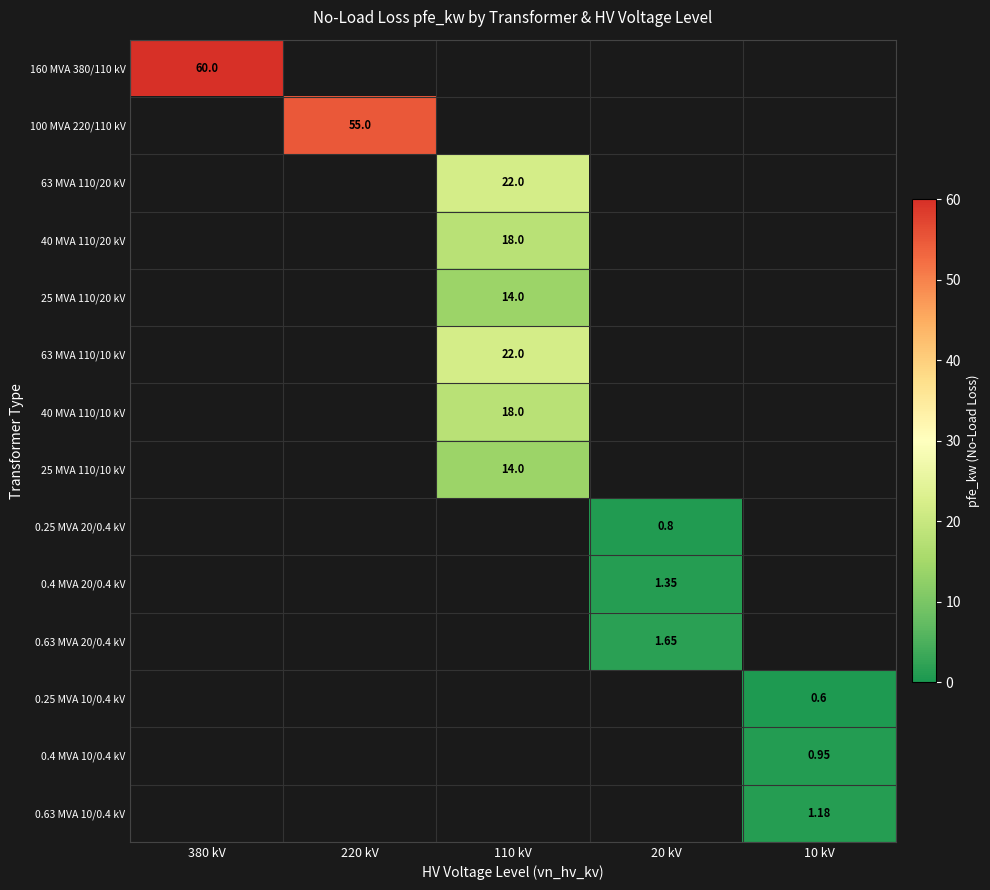

Is it true that 160 MVA 380/110 kV equals 60.0 at 380 kV?

True